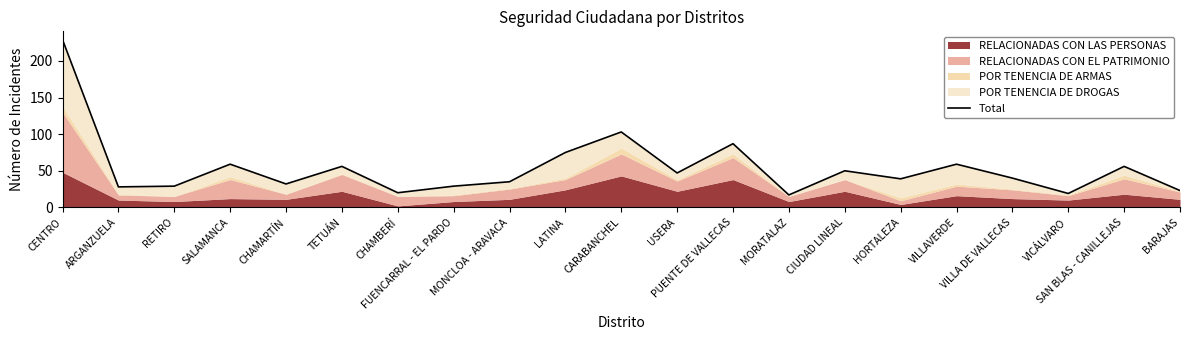

How many lines are shown in the chart?

1